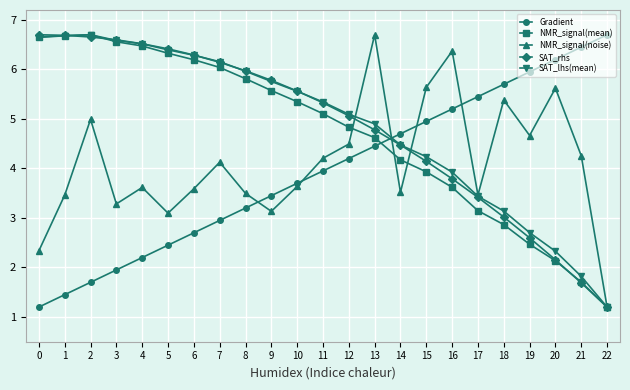

Which series ends up on top after the final intersection of SAT_lhs(mean) and Gradient?

Gradient